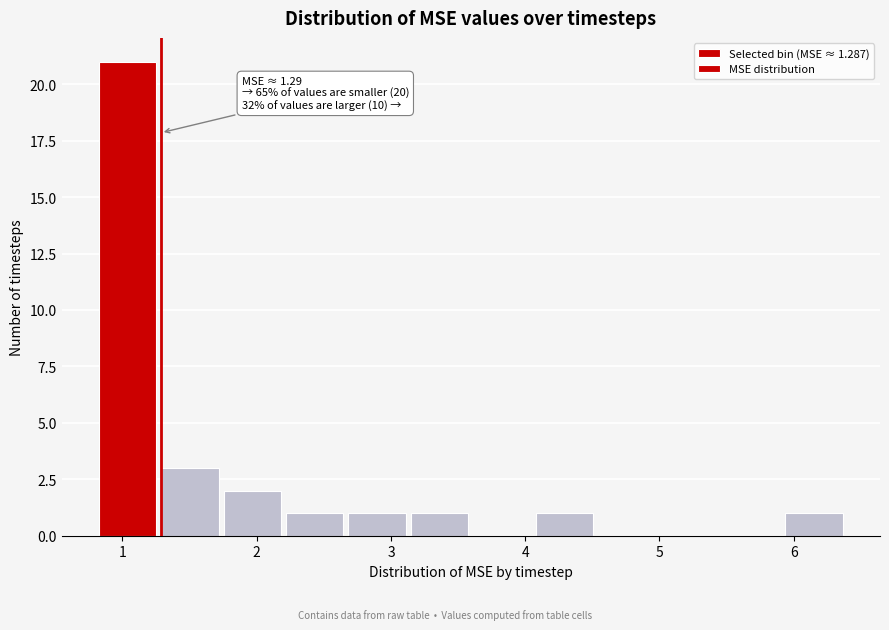

Which range on the x-axis has the tallest bar?

0.8 to 1.3